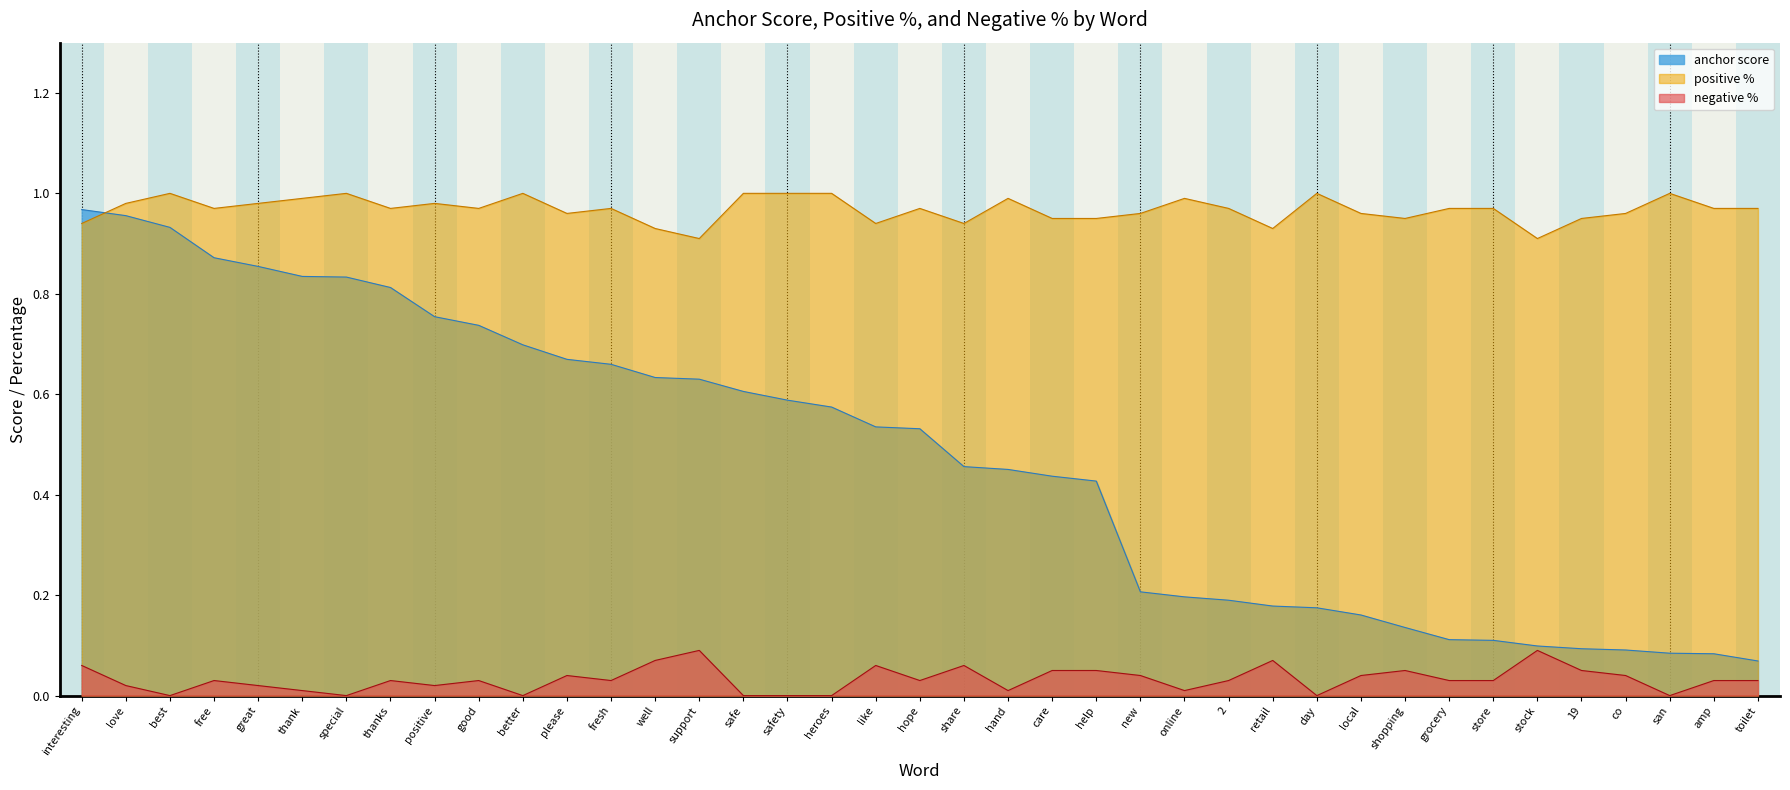

True or false: anchor score and negative % intersect in this chart.

False